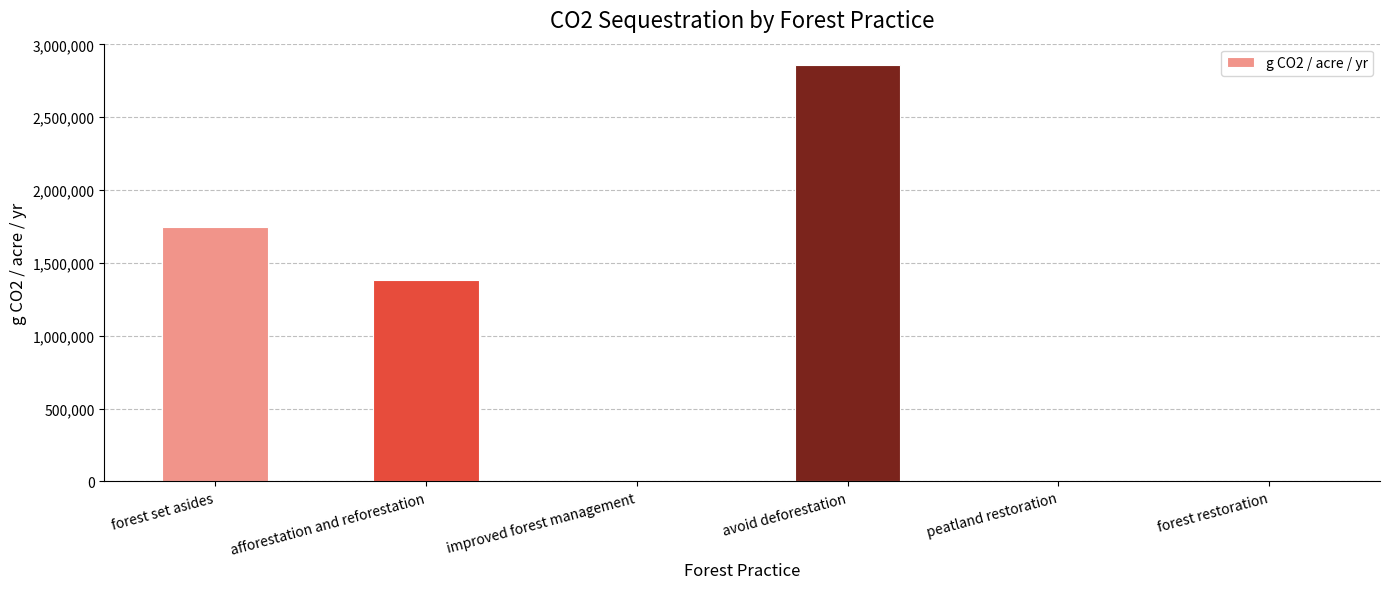

How many data points are above 1379643?

3